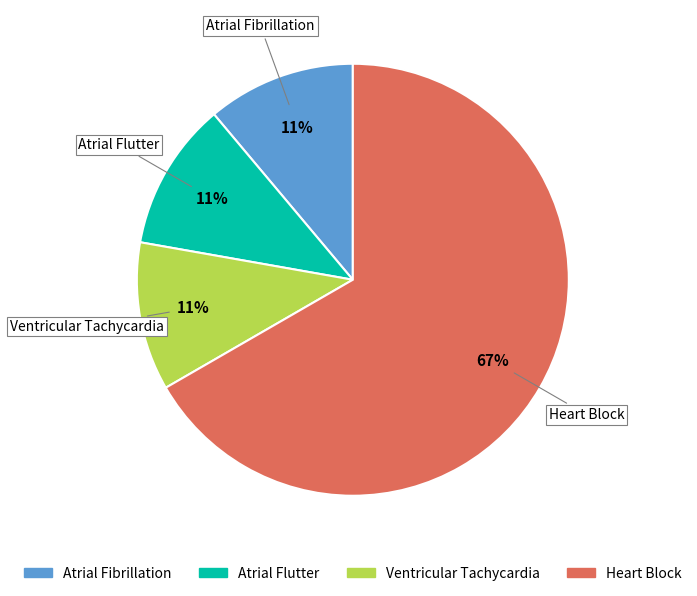

To the nearest percent, what is the difference between the largest and smallest slice percentages?

56%